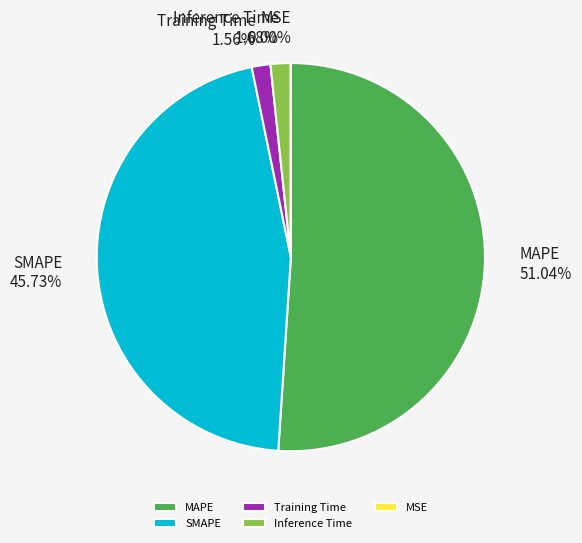

How much of the chart is everything except Training Time?

98.4%